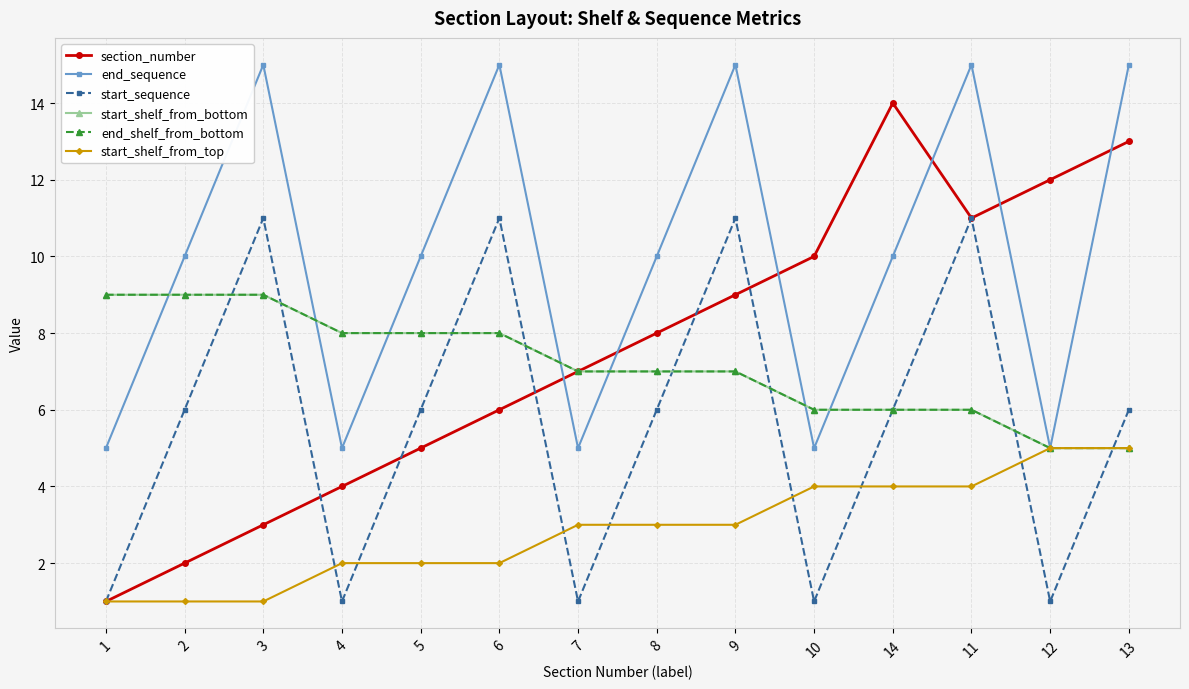

True or false: start_shelf_from_bottom has a value of 4 at 9.

False